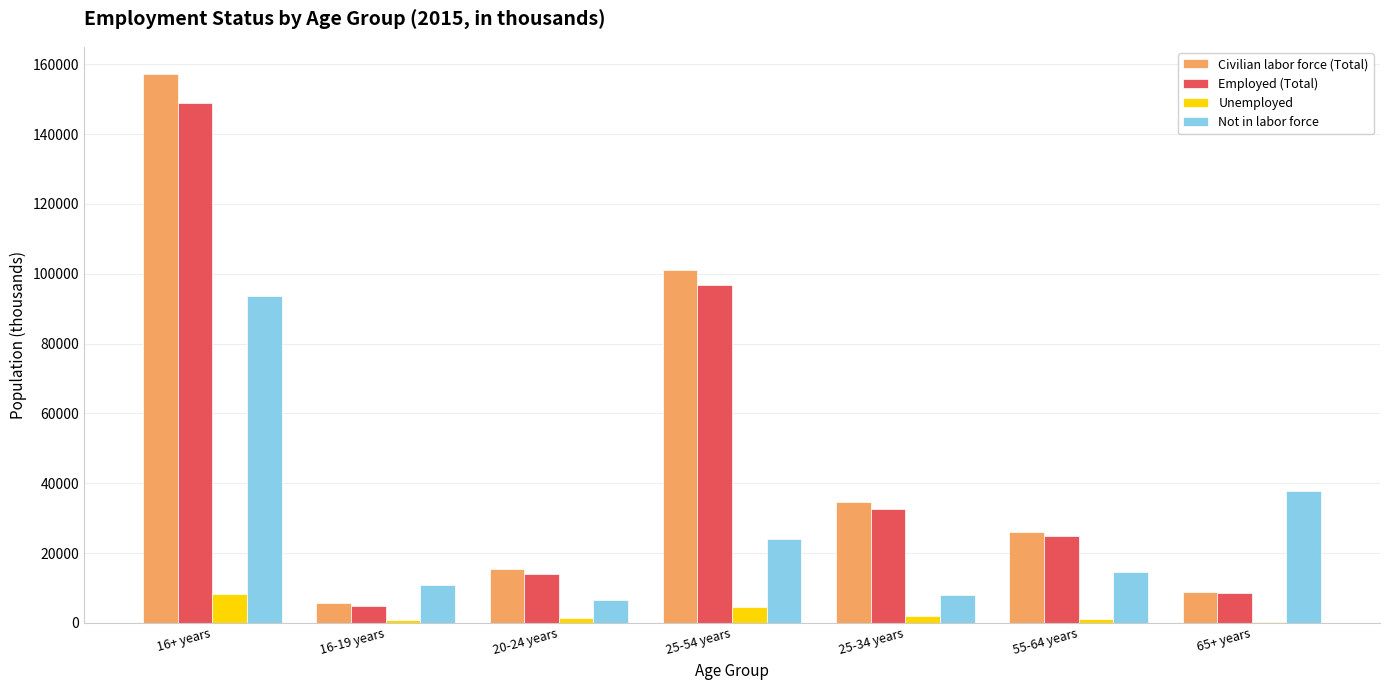

The Employed (Total) series shows 8465 at 65+ years. True or false?

True